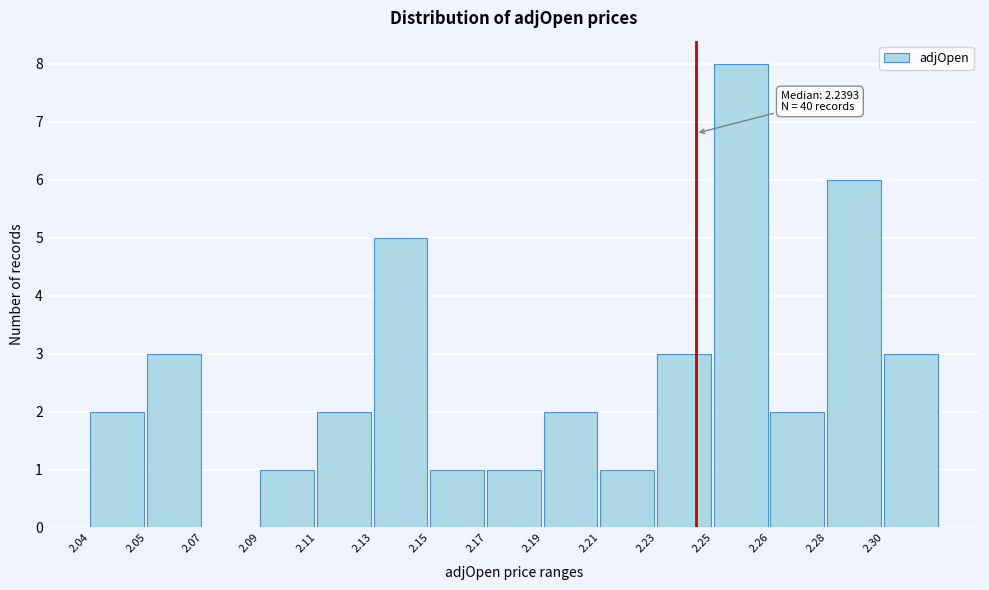

Reading right to left, list all the values displayed in this chart.

2.30=3	2.28=6	2.26=2	2.25=8	2.23=3	2.21=1	2.19=2	2.17=1	2.15=1	2.13=5	2.11=2	2.09=1	2.07=0	2.05=3	2.04=2